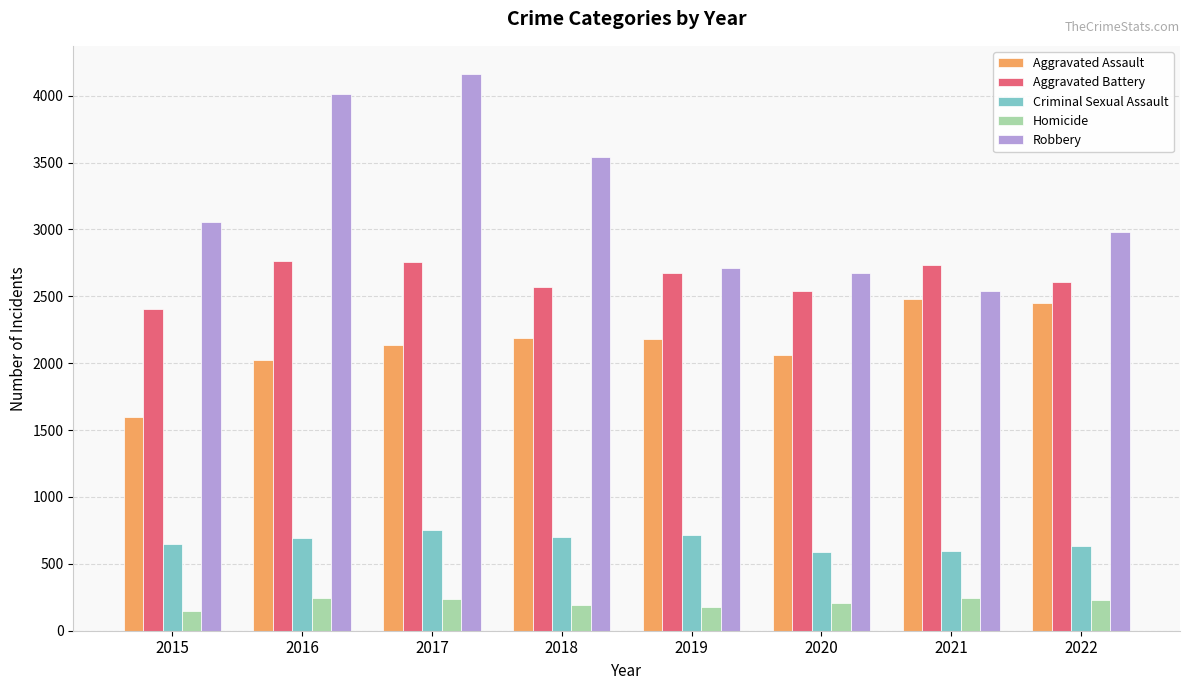

Which series has the largest total across all categories?

Robbery